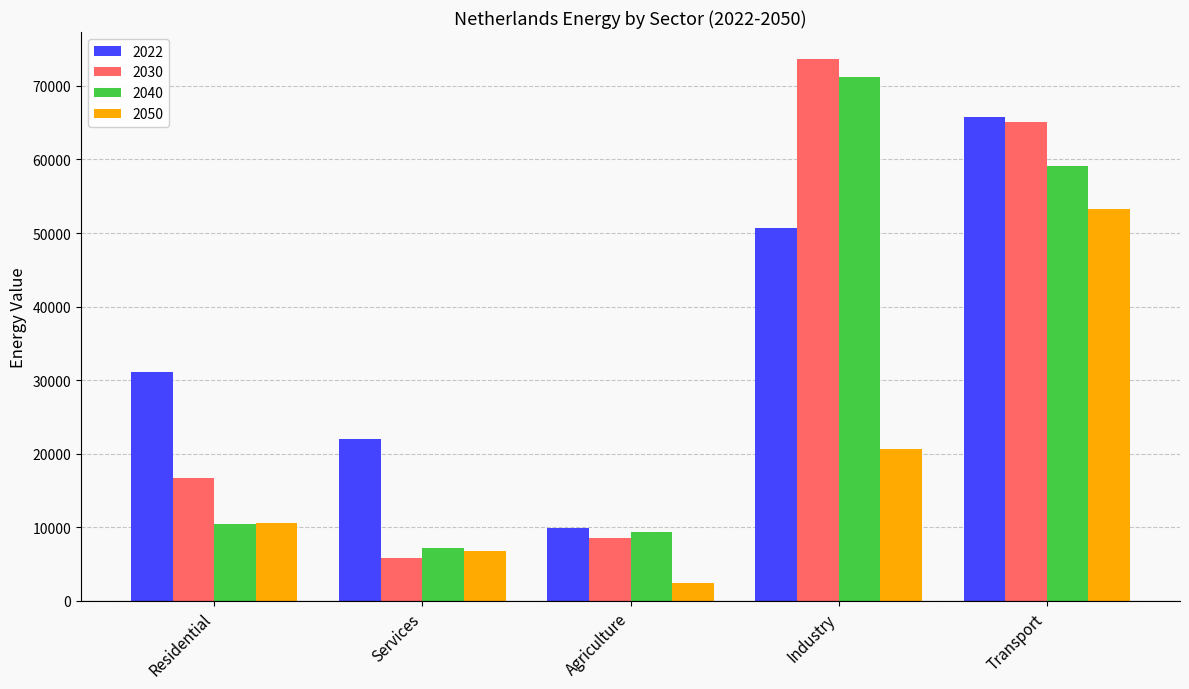

What is the spread (max minus min) of values at Transport?

12487.9